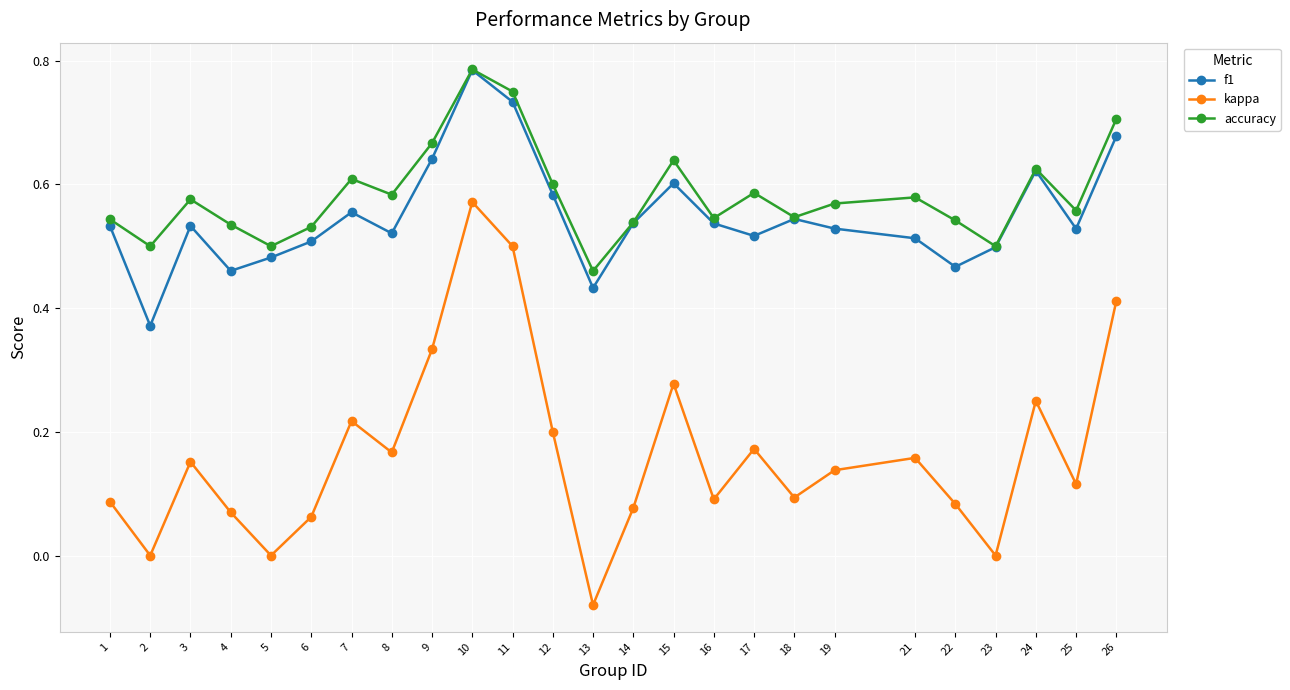

Where does the kappa series first go above 0?

1